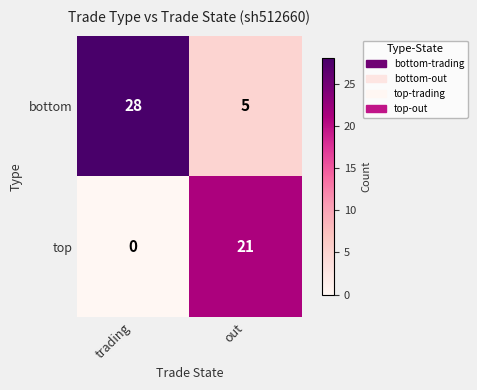

At which category does the chart reach its peak across all series?

trading